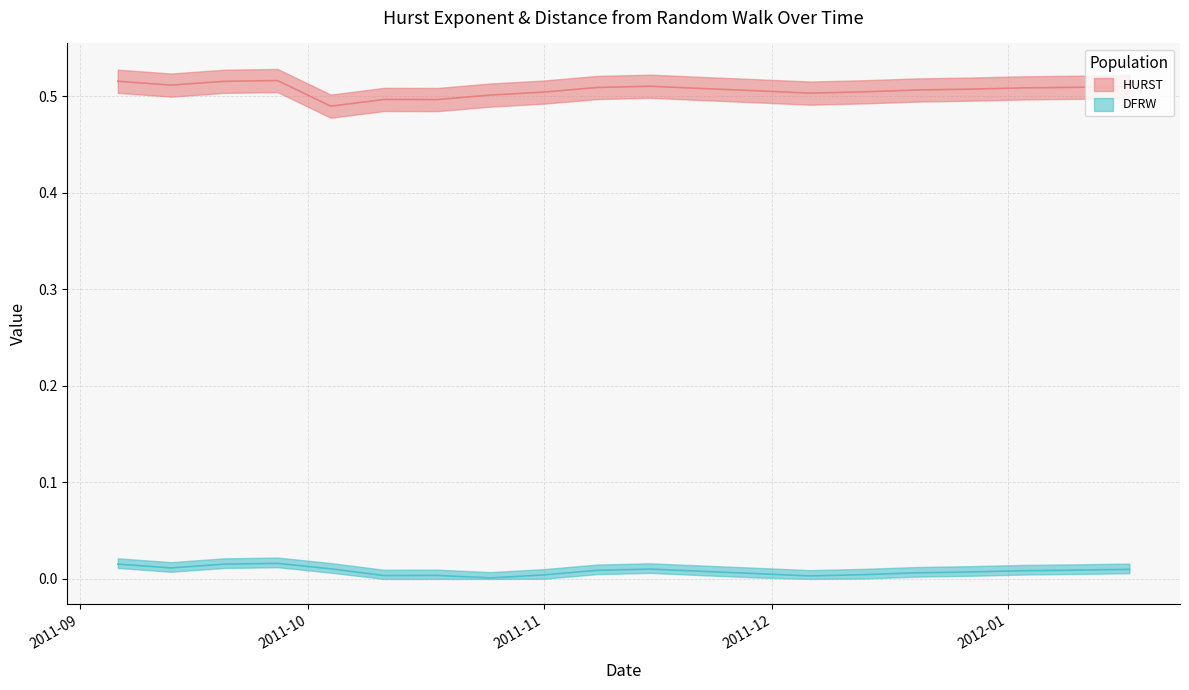

Is the value of HURST at 2011-12-20 greater than the value of DFRW at 2011-11-01?

Yes